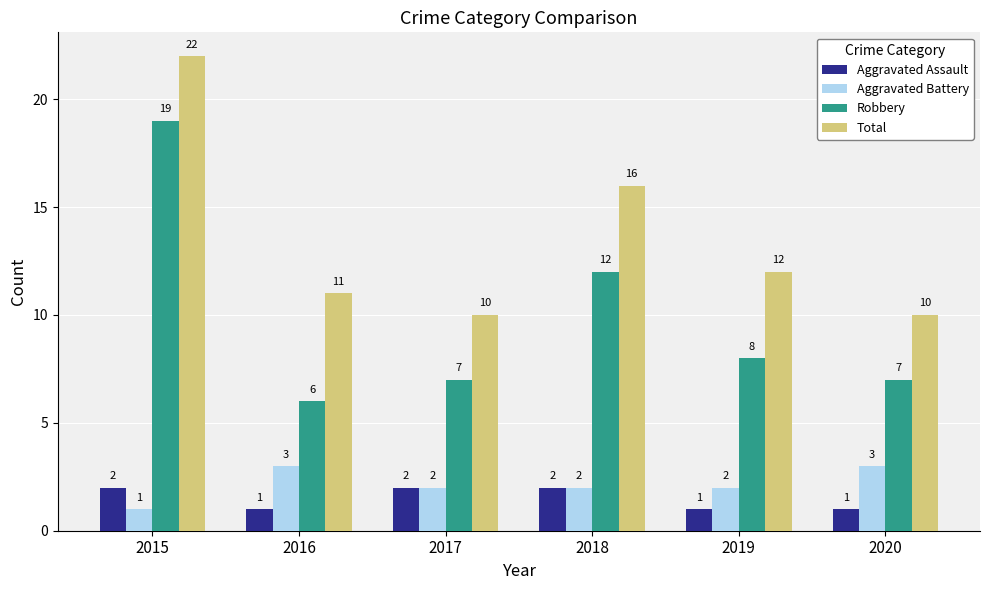

Reading left to right, list all the values displayed in this chart.

Aggravated Assault: 2015=2	2016=1	2017=2	2018=2	2019=1	2020=1
Aggravated Battery: 2015=1	2016=3	2017=2	2018=2	2019=2	2020=3
Robbery: 2015=19	2016=6	2017=7	2018=12	2019=8	2020=7
Total: 2015=22	2016=11	2017=10	2018=16	2019=12	2020=10